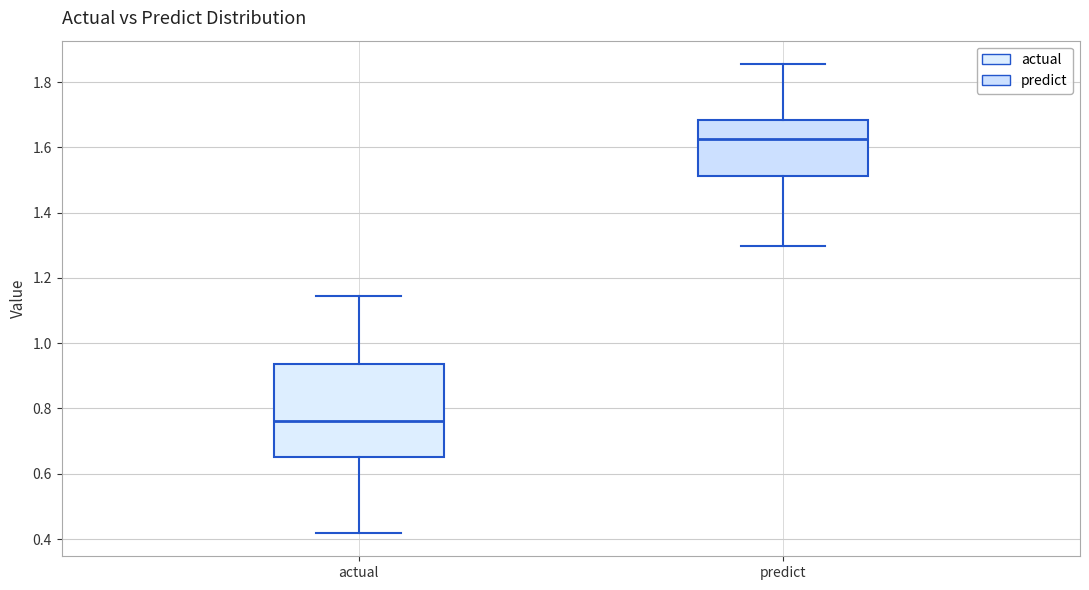

Where is the lower edge of the box for actual on the y-axis? The values are not printed on the chart, so give them approximately, as read against the axis.

0.66